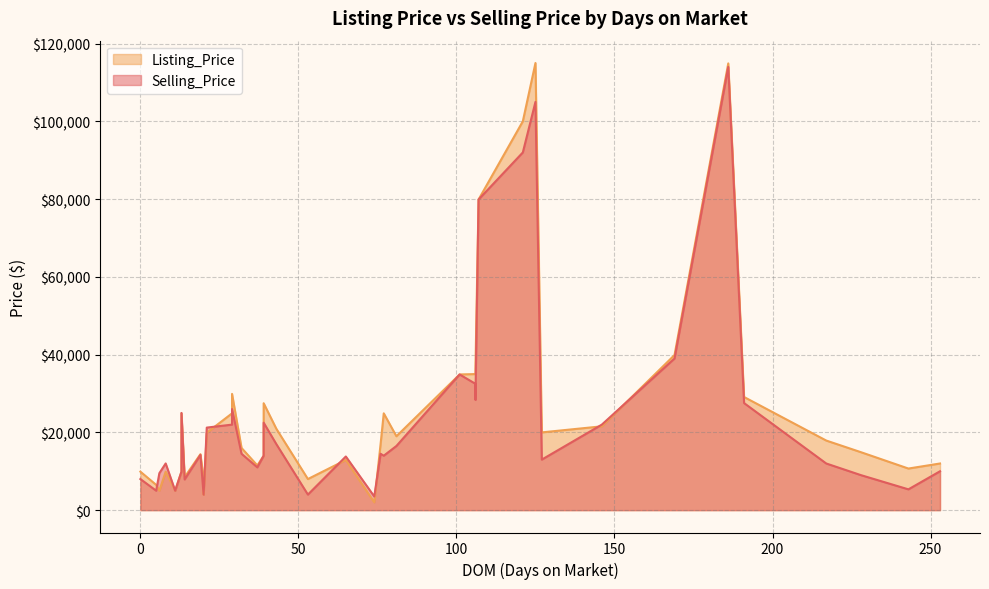

Is it true that Listing_Price equals 8880 at 9?

False